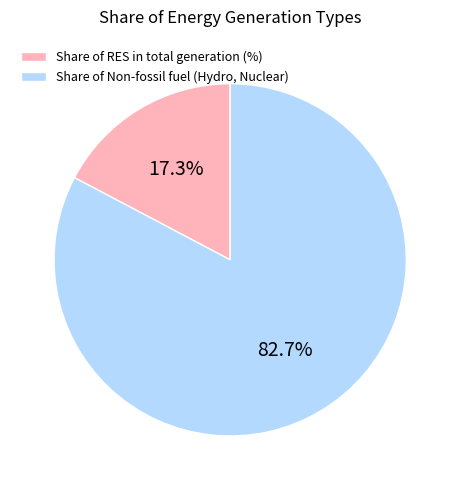

Which has a higher value, Share of RES in total generation (%) or Share of Non-fossil fuel (Hydro, Nuclear)?

Share of Non-fossil fuel (Hydro, Nuclear)